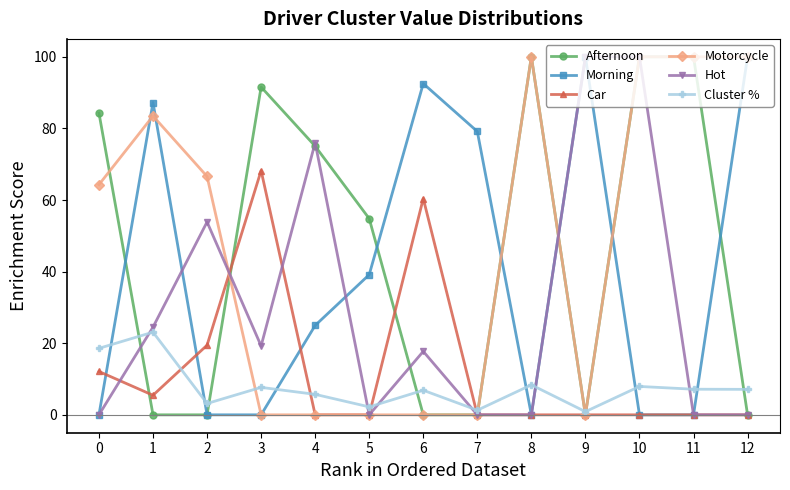

The value of Afternoon at 10 is 100.0. True or false?

True